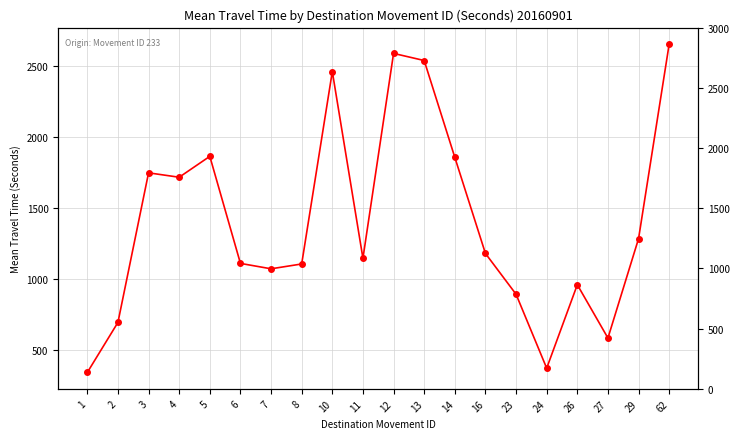

What is the difference between the maximum and second lowest values?

2280